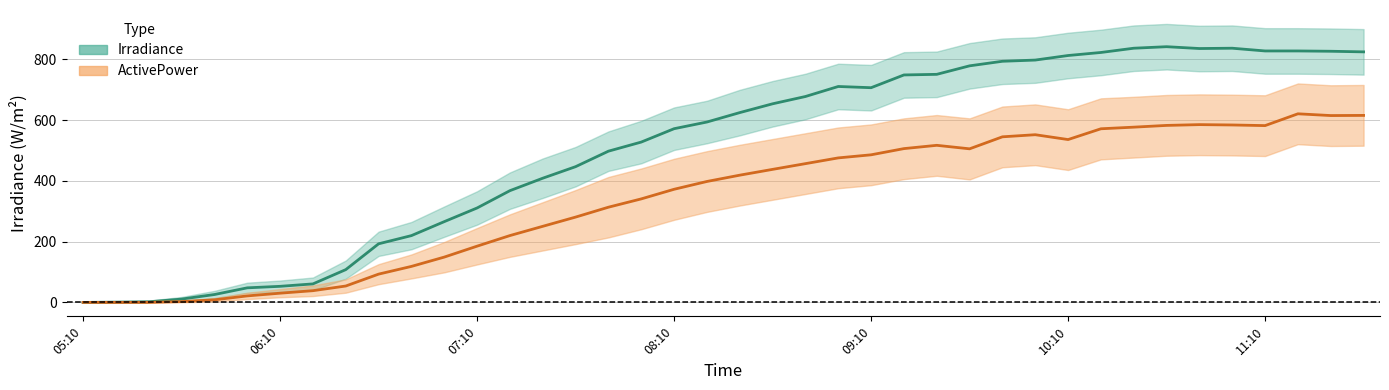

Reading left to right, transcribe all the data shown in this chart.

Irradiance: 05:10=0.0	05:20=1.0	05:30=2.0	05:40=11.0	05:50=26.0	06:00=48.0	06:10=53.0	06:20=61.0	06:30=108.0	06:40=193.0	06:50=220.0	07:00=266.0	07:10=311.0	07:20=368.0	07:30=409.0	07:40=447.0	07:50=498.0	08:00=528.0	08:10=572.0	08:20=594.0	08:30=625.0	08:40=654.0	08:50=678.0	09:00=711.0	09:10=707.0	09:20=749.0	09:30=751.0	09:40=779.0	09:50=794.0	10:00=798.0	10:10=813.0	10:20=823.0	10:30=837.0	10:40=842.0	10:50=836.0	11:00=837.0	11:10=828.0	11:20=828.0	11:30=827.0	11:40=825.0
Irradiance_upper: 05:10=0.0	05:20=3.0	05:30=6.0	05:40=18.0	05:50=38.0	06:00=65.0	06:10=72.0	06:20=82.0	06:30=138.0	06:40=233.0	06:50=265.0	07:00=316.0	07:10=366.0	07:20=428.0	07:30=474.0	07:40=512.0	07:50=563.0	08:00=598.0	08:10=642.0	08:20=664.0	08:30=700.0	08:40=729.0	08:50=753.0	09:00=786.0	09:10=782.0	09:20=824.0	09:30=826.0	09:40=854.0	09:50=869.0	10:00=873.0	10:10=888.0	10:20=898.0	10:30=912.0	10:40=917.0	10:50=911.0	11:00=912.0	11:10=903.0	11:20=903.0	11:30=902.0	11:40=900.0
Irradiance_lower: 05:10=0.0	05:20=0.0	05:30=0.0	05:40=4.0	05:50=14.0	06:00=31.0	06:10=34.0	06:20=40.0	06:30=78.0	06:40=153.0	06:50=175.0	07:00=216.0	07:10=256.0	07:20=308.0	07:30=344.0	07:40=382.0	07:50=433.0	08:00=458.0	08:10=502.0	08:20=524.0	08:30=550.0	08:40=579.0	08:50=603.0	09:00=636.0	09:10=632.0	09:20=674.0	09:30=676.0	09:40=704.0	09:50=719.0	10:00=723.0	10:10=738.0	10:20=748.0	10:30=762.0	10:40=767.0	10:50=761.0	11:00=762.0	11:10=753.0	11:20=753.0	11:30=752.0	11:40=750.0
ActivePower: 05:10=0.1	05:20=0.1	05:30=0.2	05:40=2.7	05:50=8.5	06:00=21.5	06:10=30.4	06:20=38.6	06:30=54.0	06:40=93.2	06:50=118.6	07:00=149.3	07:10=185.3	07:20=220.1	07:30=250.6	07:40=281.0	07:50=313.5	08:00=340.9	08:10=372.6	08:20=398.2	08:30=419.0	08:40=438.1	08:50=456.9	09:00=475.9	09:10=486.0	09:20=506.4	09:30=517.3	09:40=505.8	09:50=545.3	10:00=552.2	10:10=536.3	10:20=571.8	10:30=577.1	10:40=582.8	10:50=585.4	11:00=584.3	11:10=582.2	11:20=621.1	11:30=615.3	11:40=615.8
ActivePower_upper: 05:10=0.2	05:20=0.3	05:30=0.6	05:40=5.0	05:50=14.0	06:00=32.0	06:10=44.0	06:20=56.0	06:30=76.0	06:40=126.0	06:50=158.0	07:00=199.0	07:10=245.0	07:20=290.0	07:30=330.0	07:40=370.0	07:50=413.0	08:00=441.0	08:10=473.0	08:20=498.0	08:30=519.0	08:40=538.0	08:50=557.0	09:00=576.0	09:10=586.0	09:20=606.0	09:30=617.0	09:40=606.0	09:50=645.0	10:00=652.0	10:10=636.0	10:20=672.0	10:30=677.0	10:40=683.0	10:50=685.0	11:00=684.0	11:10=682.0	11:20=721.0	11:30=715.0	11:40=716.0
ActivePower_lower: 05:10=0.0	05:20=0.0	05:30=0.0	05:40=0.5	05:50=3.0	06:00=11.0	06:10=17.0	06:20=21.0	06:30=32.0	06:40=60.0	06:50=79.0	07:00=99.0	07:10=125.0	07:20=150.0	07:30=171.0	07:40=192.0	07:50=214.0	08:00=241.0	08:10=272.0	08:20=298.0	08:30=319.0	08:40=338.0	08:50=357.0	09:00=376.0	09:10=386.0	09:20=406.0	09:30=417.0	09:40=405.0	09:50=445.0	10:00=452.0	10:10=436.0	10:20=471.0	10:30=477.0	10:40=483.0	10:50=485.0	11:00=484.0	11:10=482.0	11:20=521.0	11:30=515.0	11:40=516.0